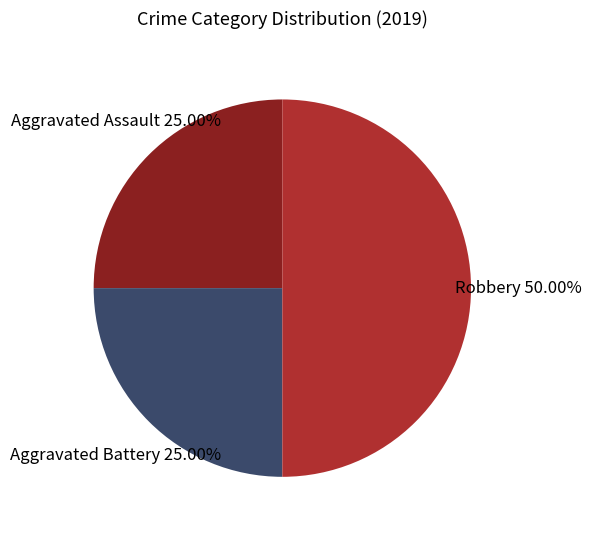

Which category has the biggest portion of the pie?

Robbery